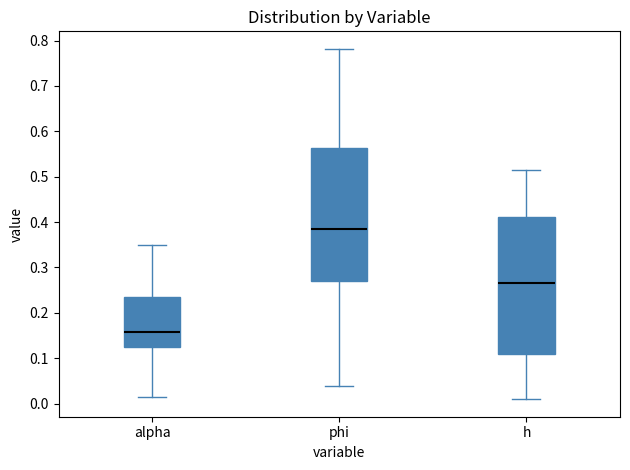

Reading left to right, read every box against the y-axis: the position of its median line, the range the box covers, and the ends of its whiskers. The values are not printed on the chart, so give them approximately, as read against the axis.

alpha: median 0.16, box 0.12 to 0.24, whiskers 0.01 to 0.35
phi: median 0.38, box 0.27 to 0.56, whiskers 0.04 to 0.78
h: median 0.27, box 0.11 to 0.41, whiskers 0.01 to 0.51